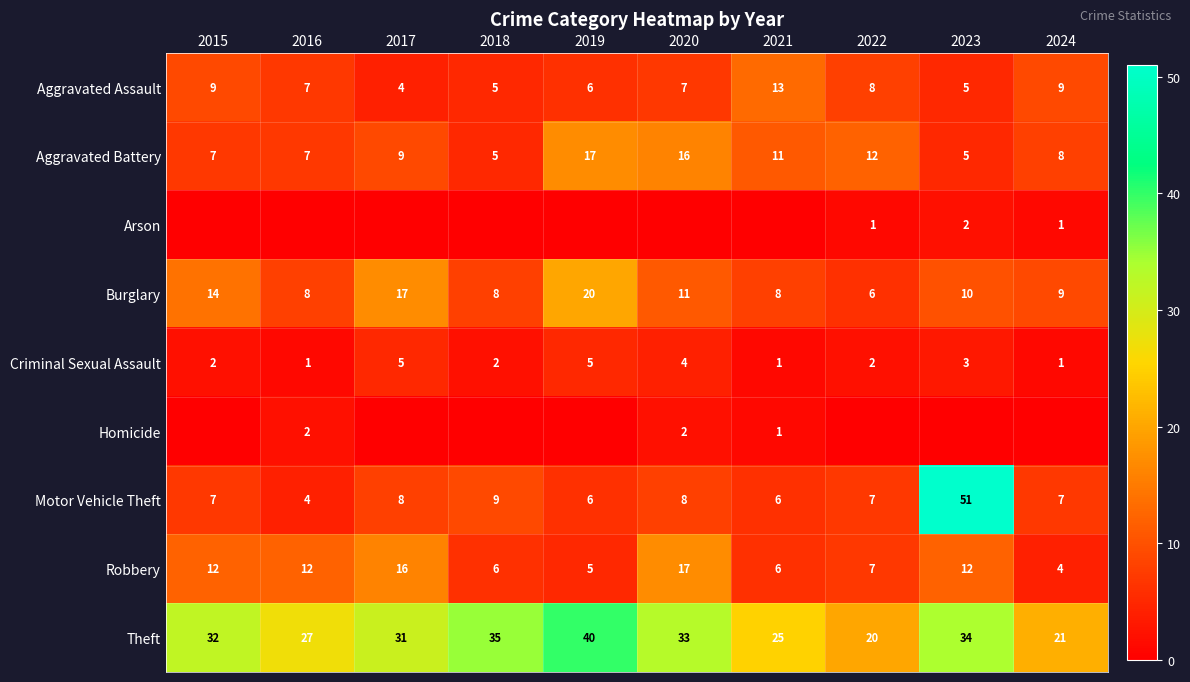

At which label does Aggravated Assault first exceed 7?

2015